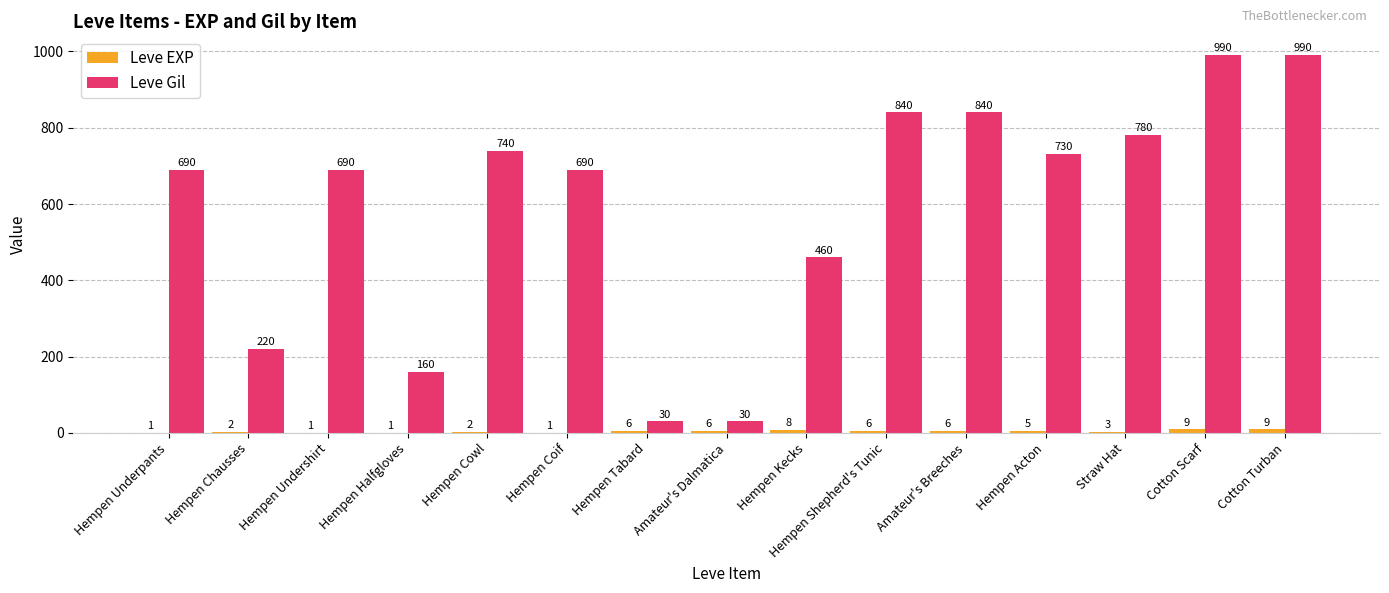

Is it true that Leve Gil equals 1040 at Hempen Acton?

False